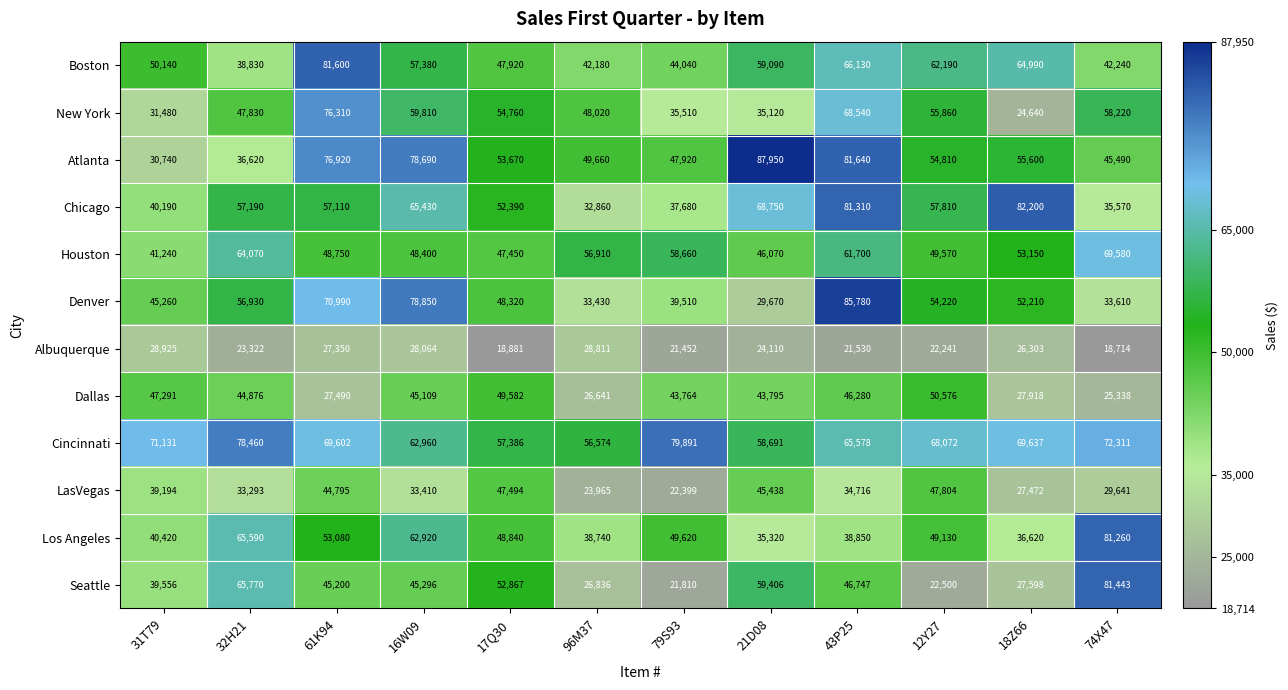

True or false: Denver has a value of 56930 at 32H21.

True